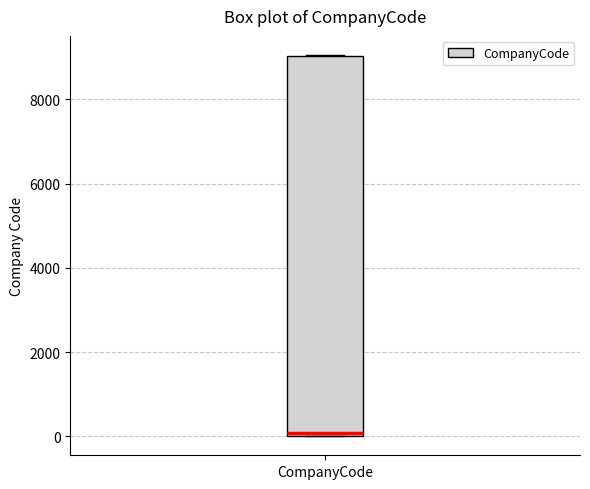

Where is the upper edge of the box for CompanyCode on the y-axis? The values are not printed on the chart, so give them approximately, as read against the axis.

9000